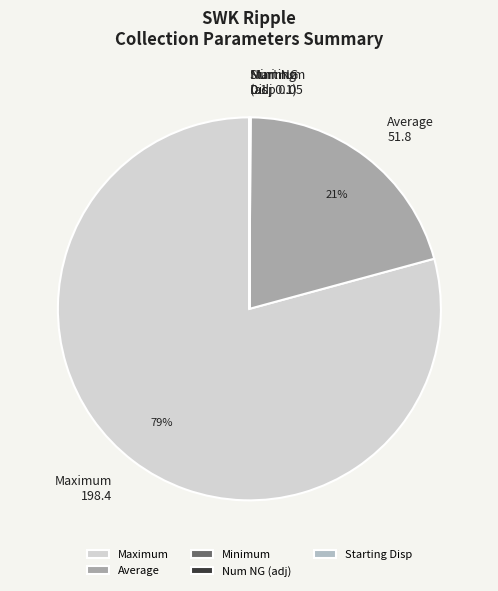

How much of the chart is everything except Maximum?

20.8%